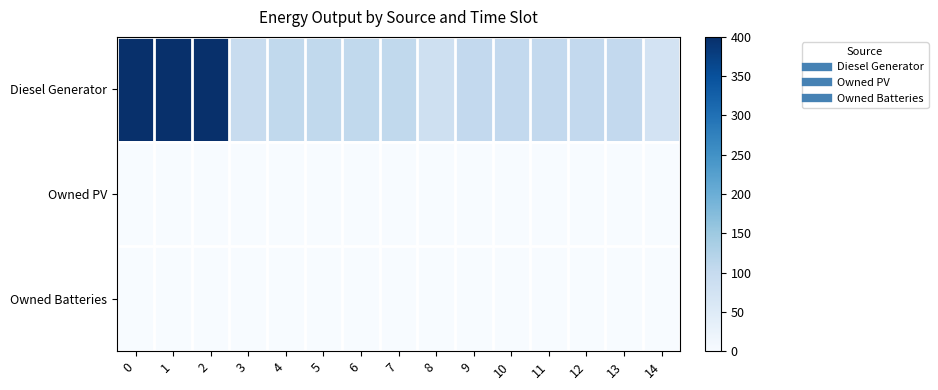

Which series changed the most between 2 and 12?

Diesel Generator